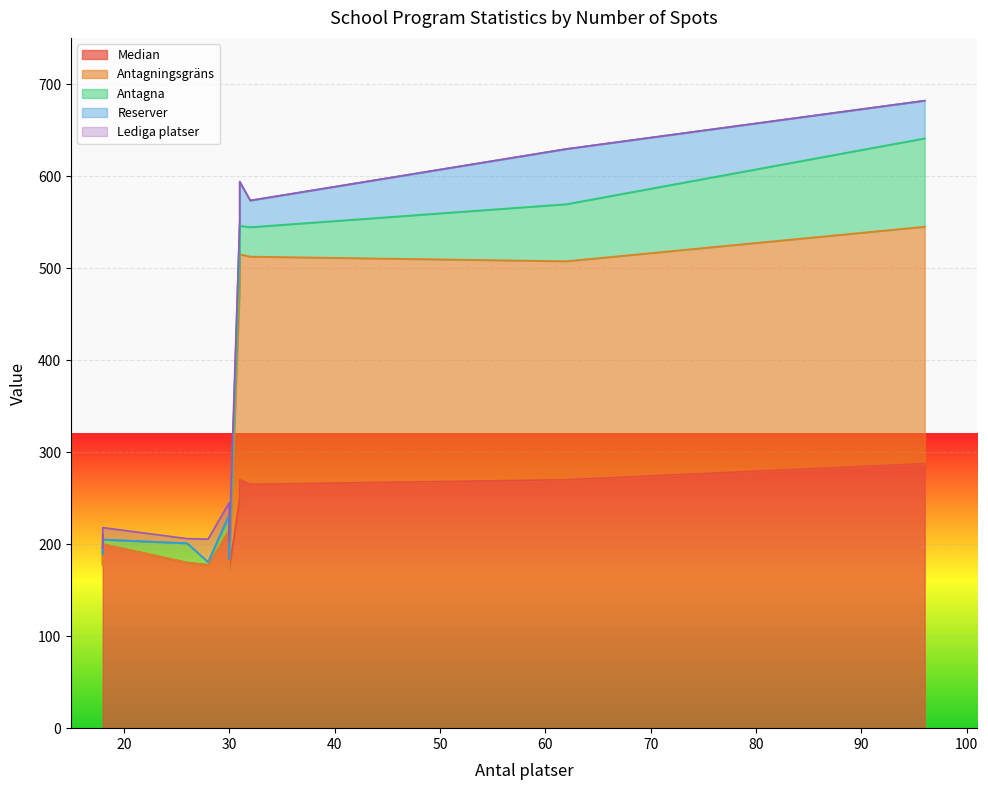

How many data points in Lediga platser are less than 6?

6